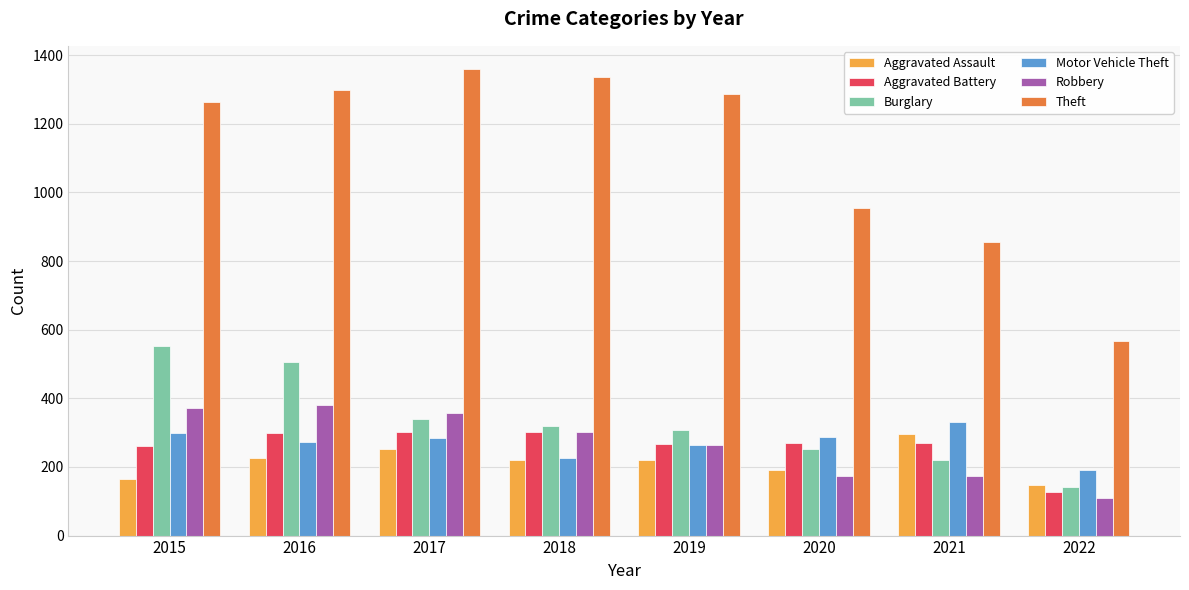

At how many categories does at least one series exceed 873?

6